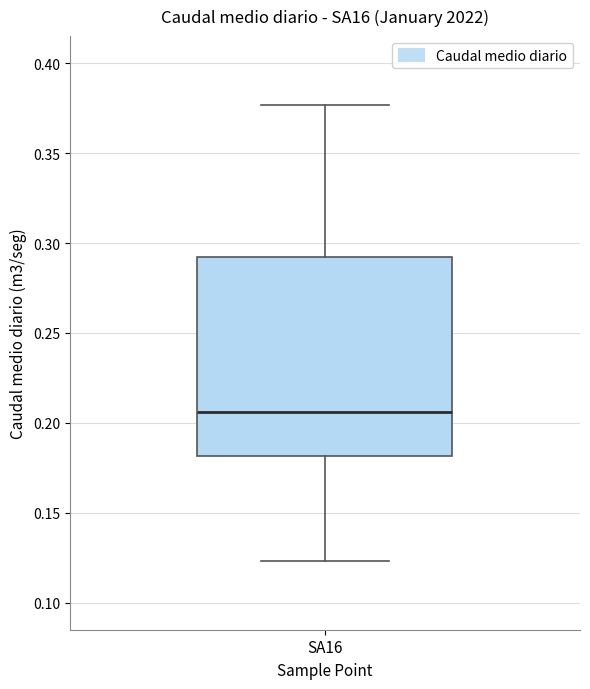

Transcribe this box plot: give where the median line is, the range the box spans, and where the two whiskers end, as read against the y-axis. The values are not printed on the chart, so give them approximately, as read against the axis.

median 0.205, box 0.180 to 0.290, whiskers 0.125 to 0.375